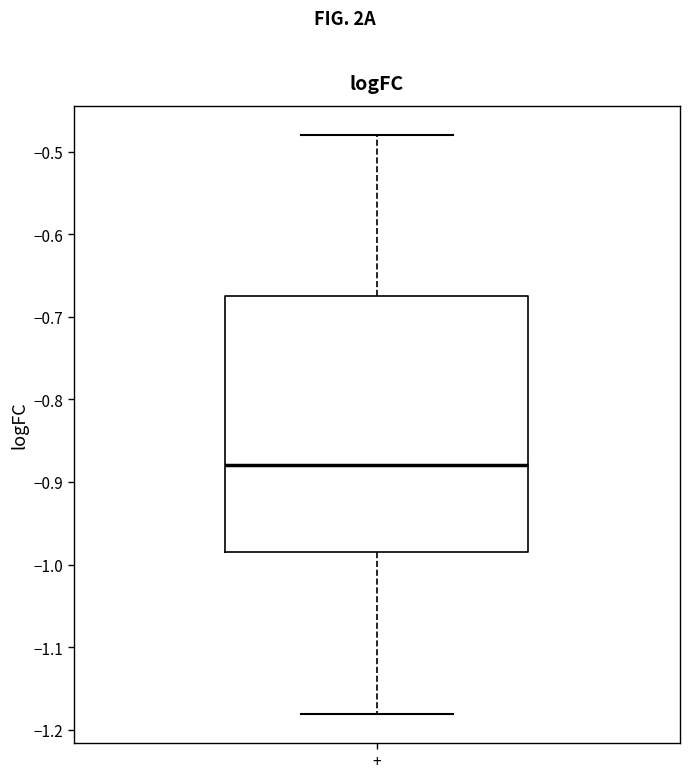

Transcribe this box plot: give where the median line is, the range the box spans, and where the two whiskers end, as read against the y-axis. The values are not printed on the chart, so give them approximately, as read against the axis.

median -0.88, box -0.98 to -0.68, whiskers -1.18 to -0.48